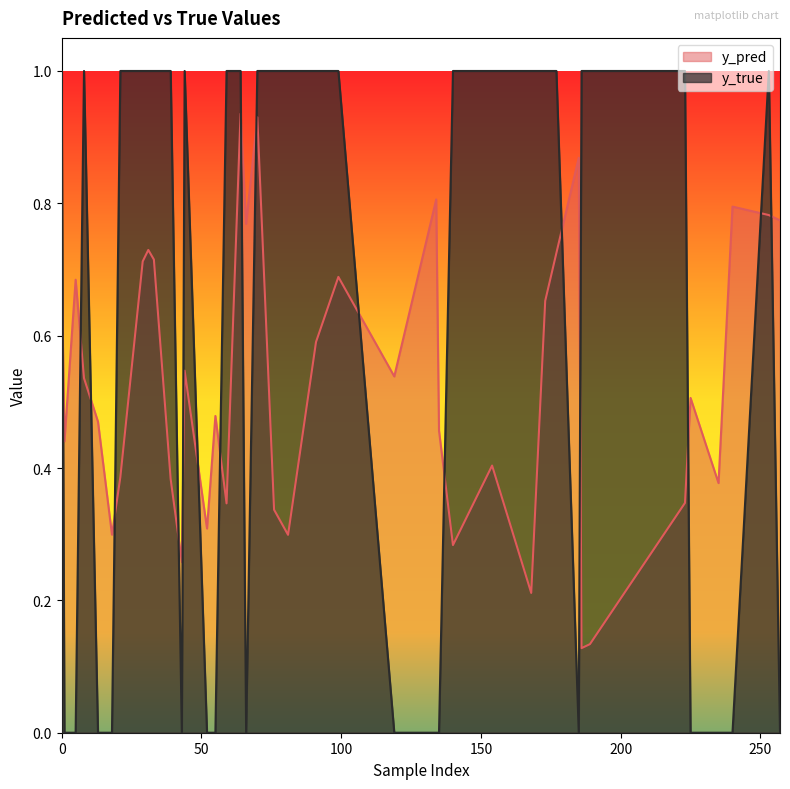

List the series in order of their peak value, highest first.

y_true, y_pred